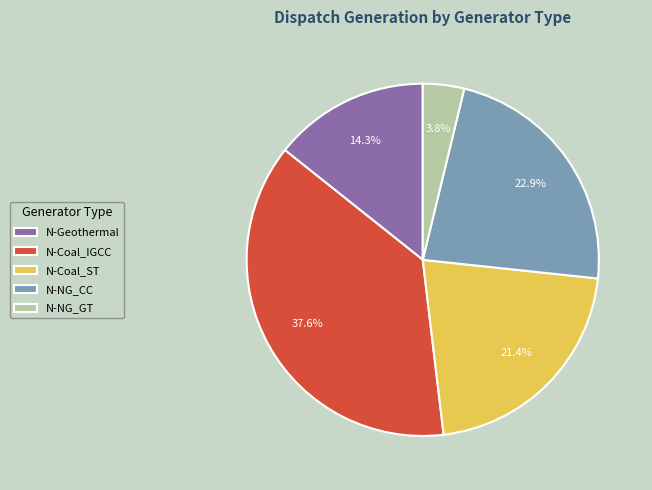

To the nearest percent, what is the combined percentage of N-NG_GT and N-Geothermal?

18%